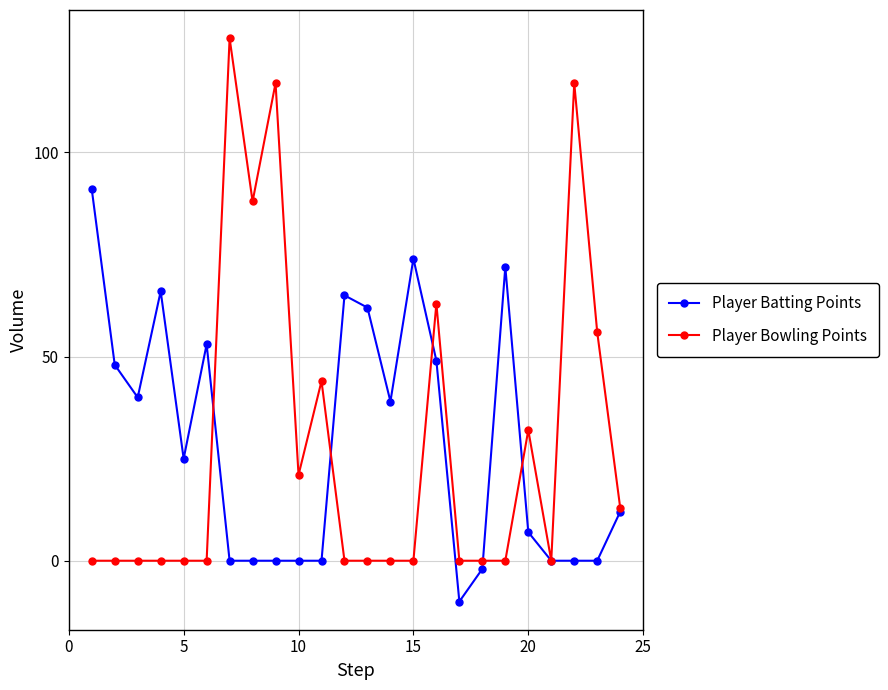

Rank the series by their maximum value, from lowest to highest.

Player Batting Points, Player Bowling Points